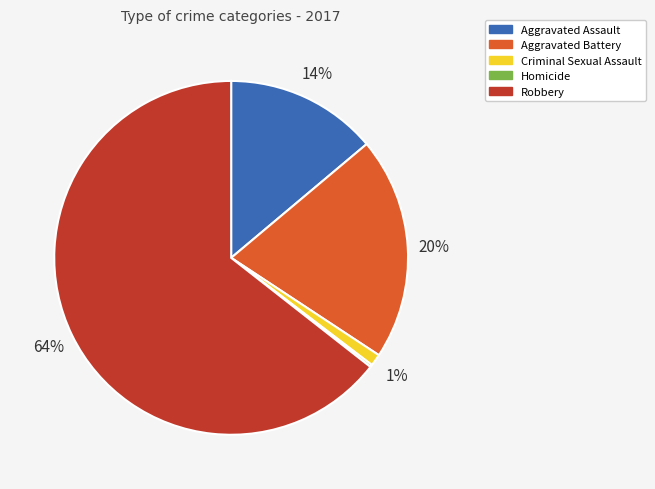

To the nearest percent, what is the average slice percentage?

20%